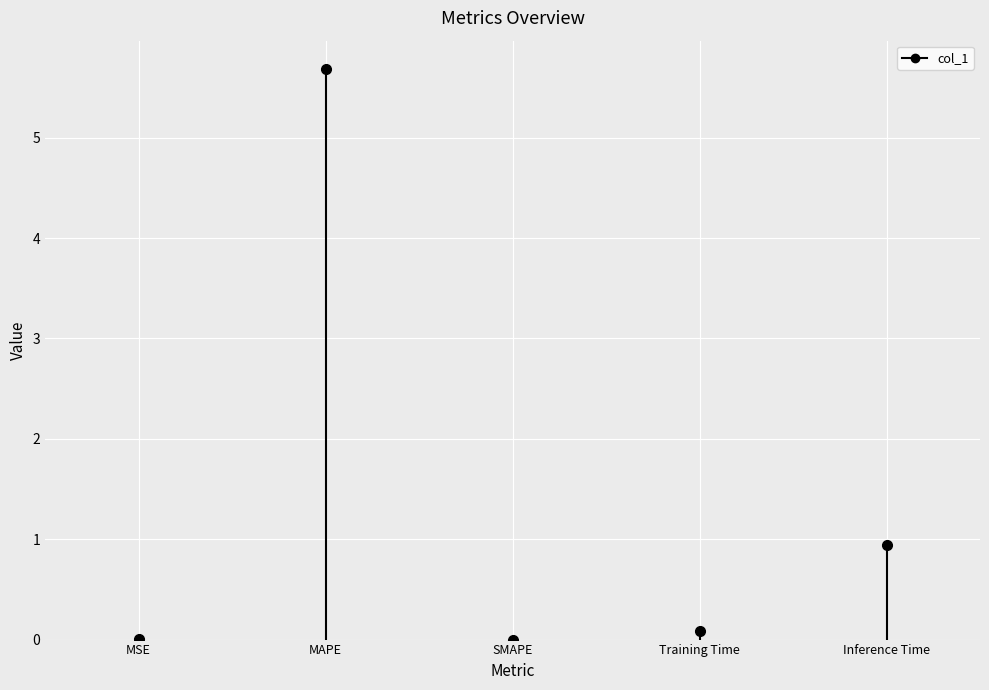

What is the sum of all values?

6.7